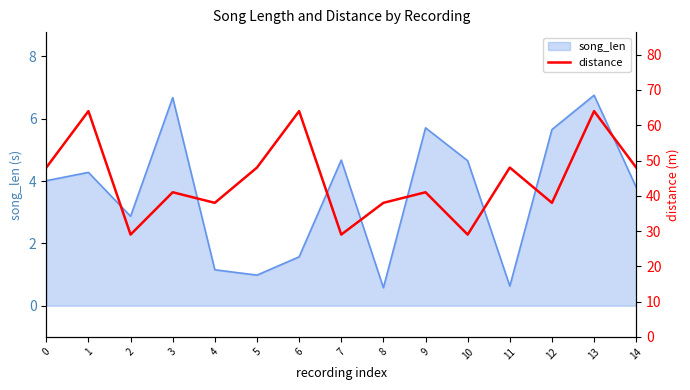

What is the difference between the maximum and minimum values?

35